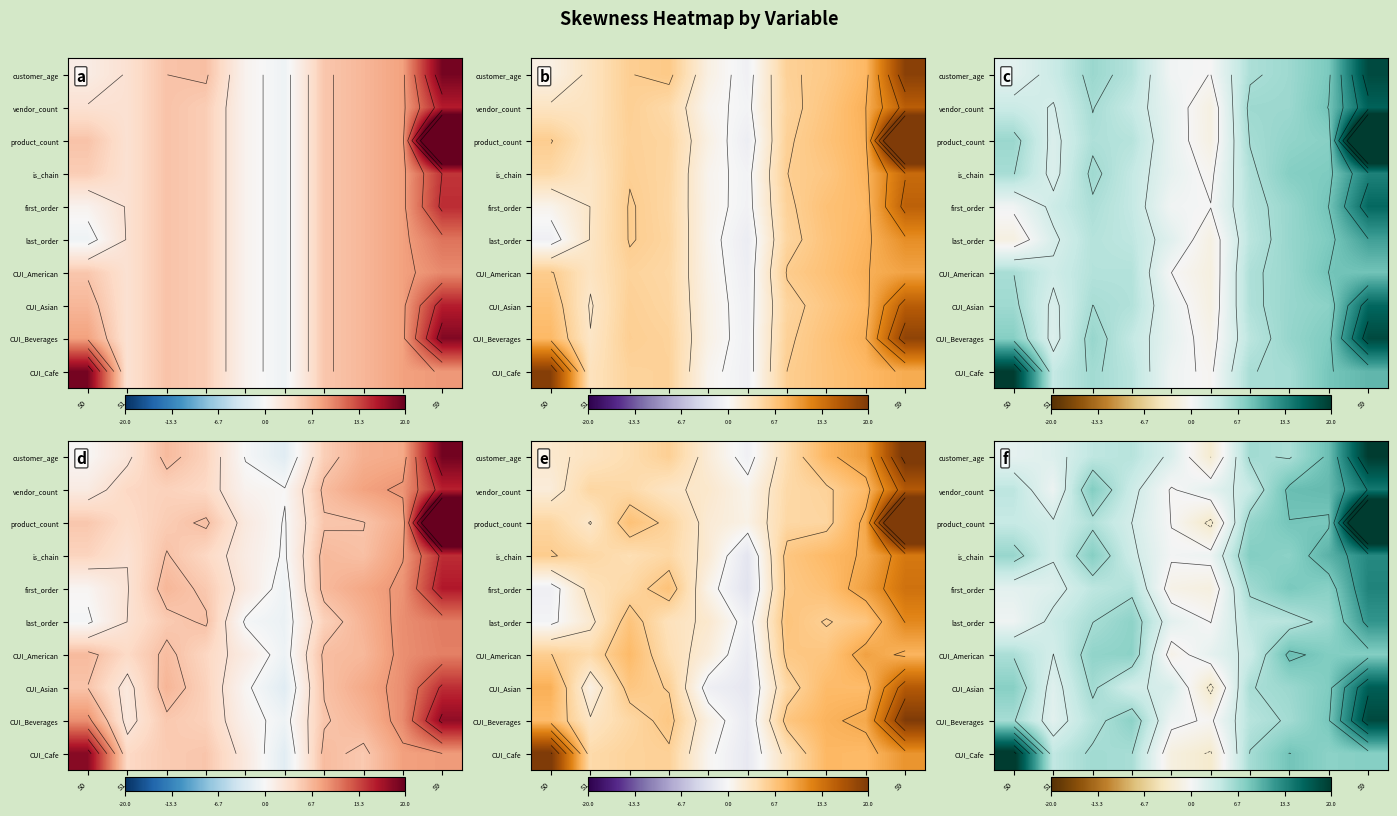

At how many categories does at least one series exceed 16?

2